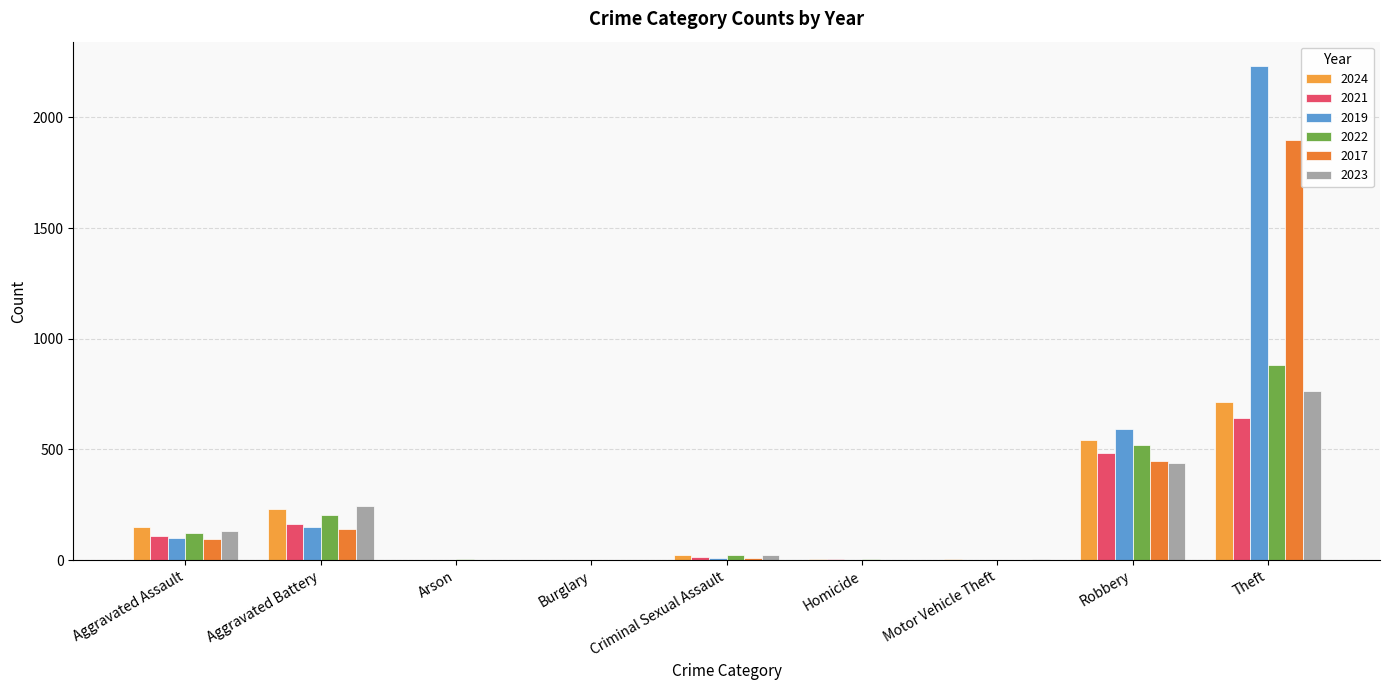

Is the value of 2021 at Theft greater than the value of 2017 at Arson?

Yes